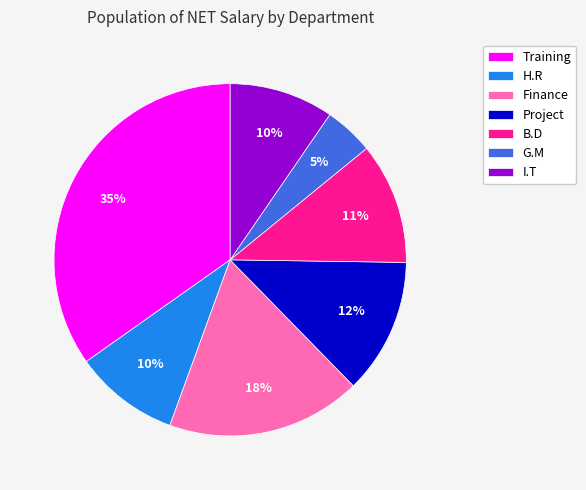

Combined, do Training and B.D account for over 50%?

No